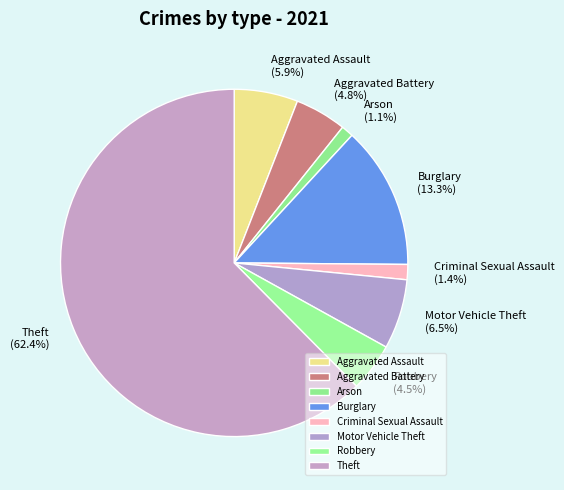

To the nearest percent, what is the difference between the Burglary and Motor Vehicle Theft slice percentages?

7%